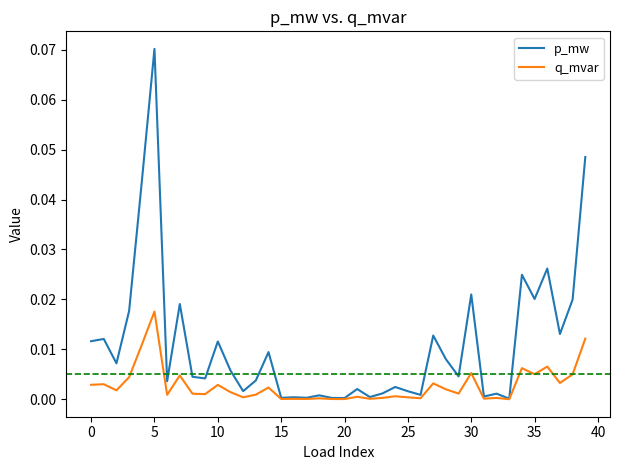

Which series has the largest total across all categories?

p_mw